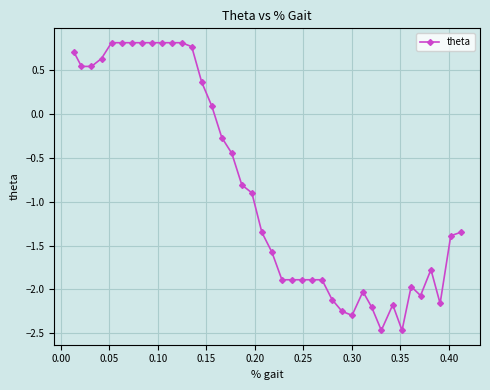

True or false: there are more than 2 points higher than both neighbors.

True